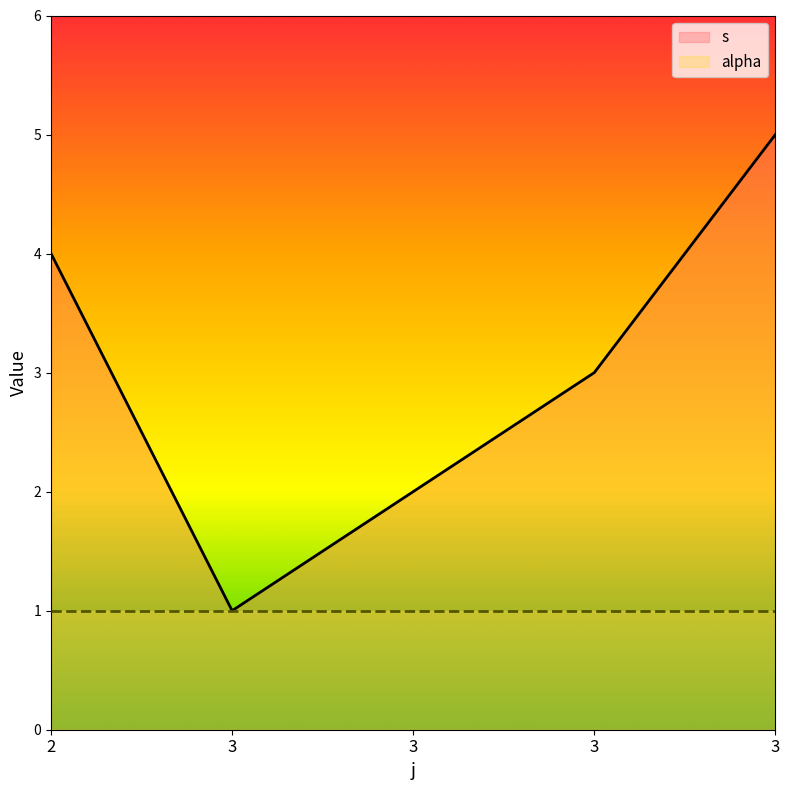

At which category does the chart reach its minimum across all series?

3